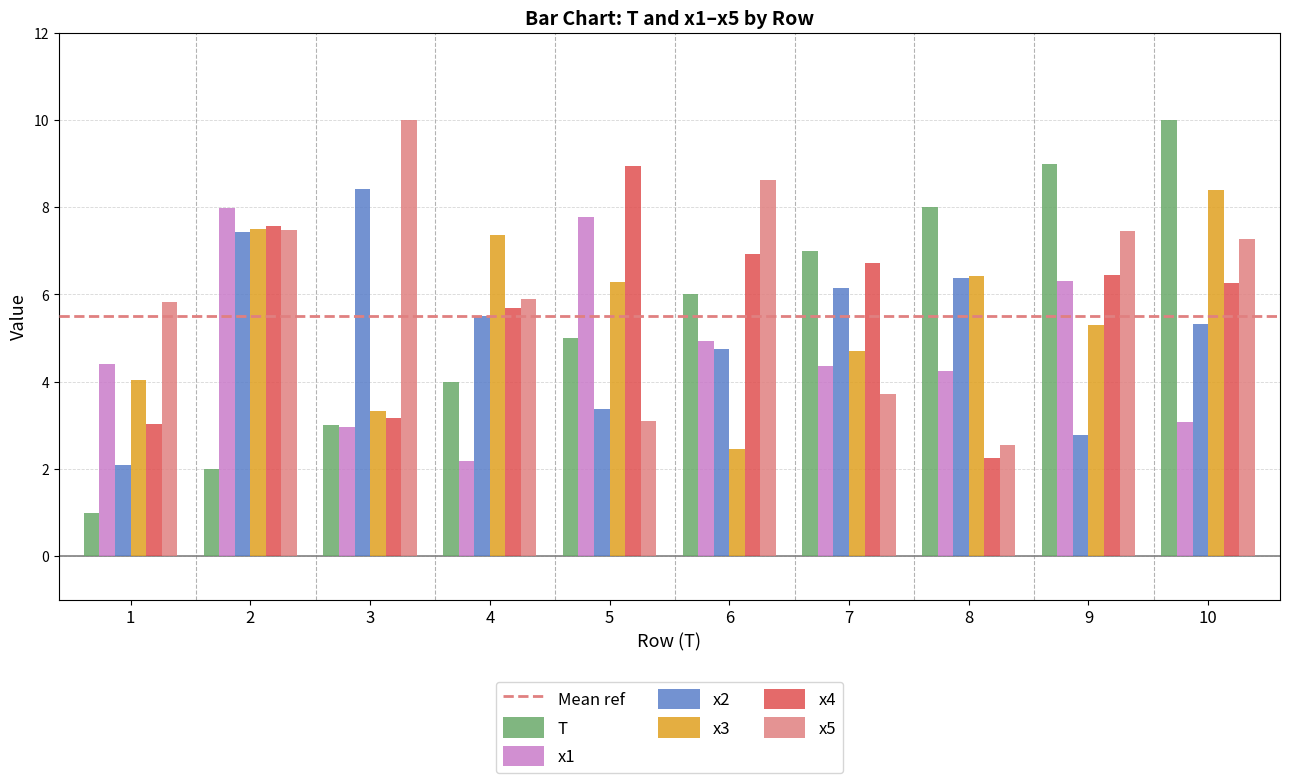

What value does the x5 series have at 5?

3.1